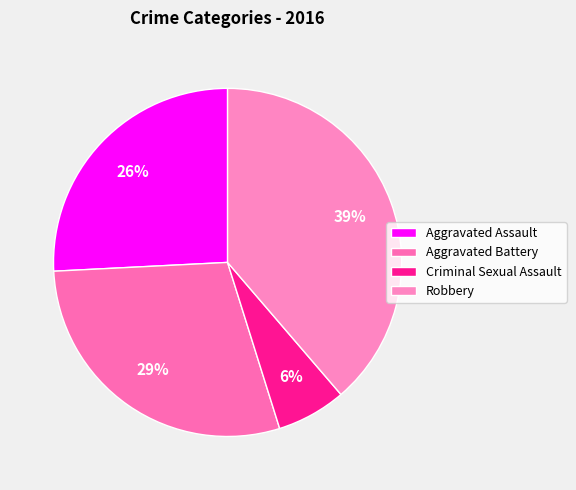

To the nearest percent, what percentage of the pie is Aggravated Assault?

26%